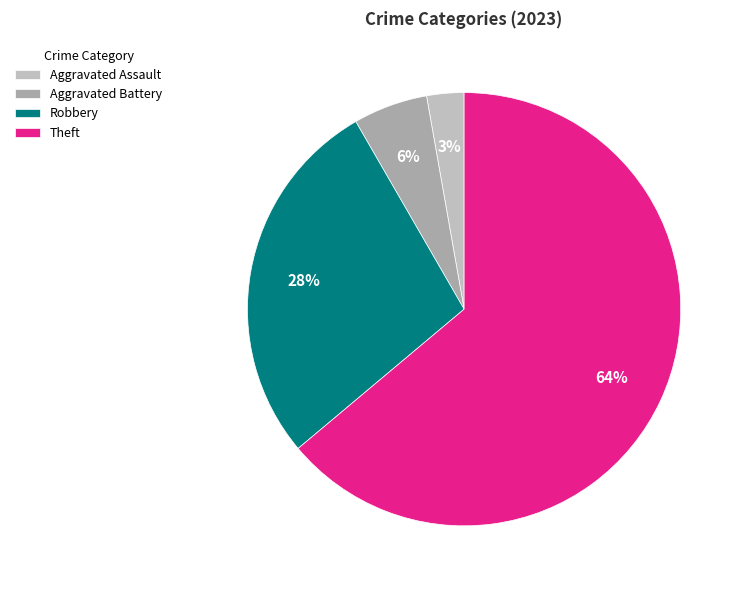

What is the majority slice?

Theft